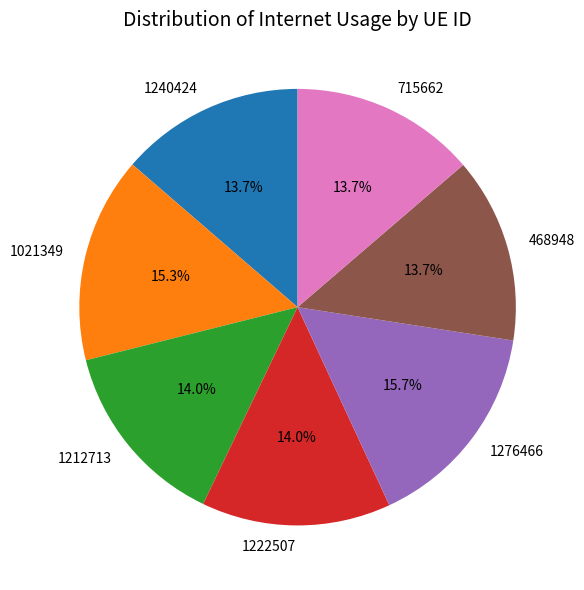

Does any single category account for the majority?

No